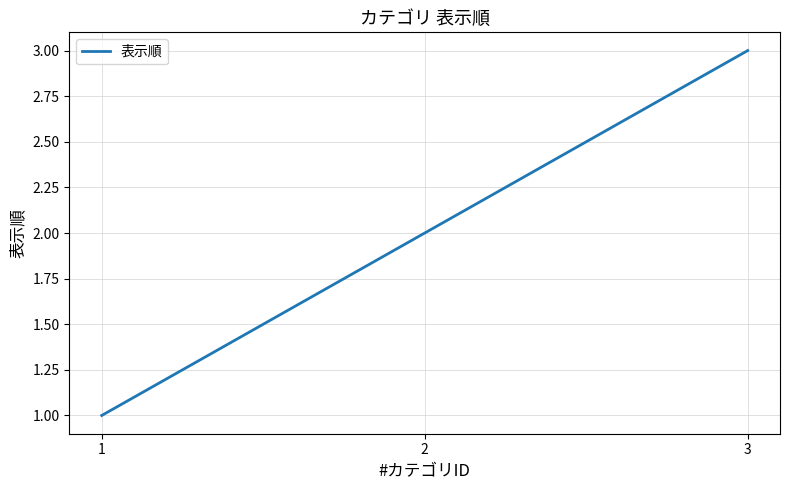

Is it true that the value at 2 is 3?

False